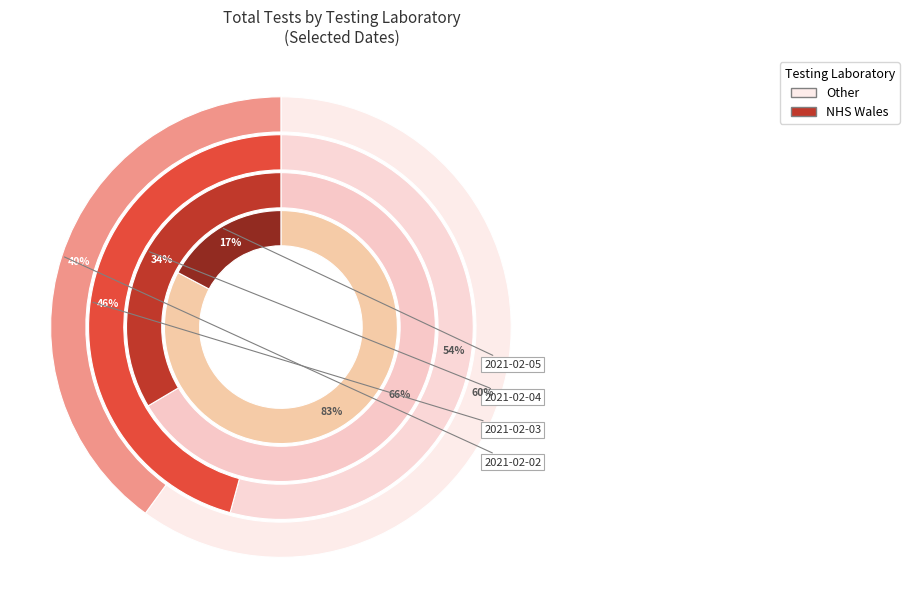

Does 2021-01-29 represent more than half of the total?

No